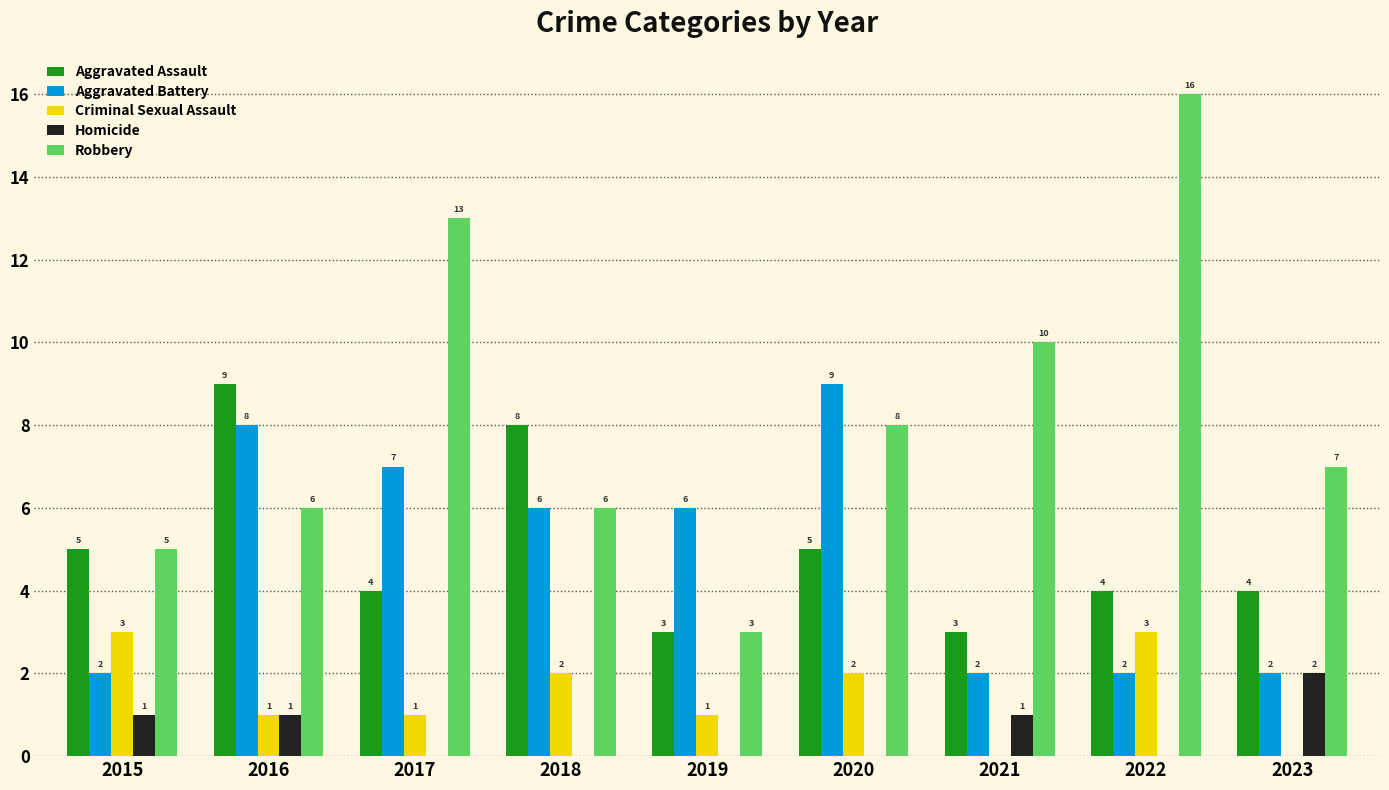

What value does the Criminal Sexual Assault series have at 2015?

3